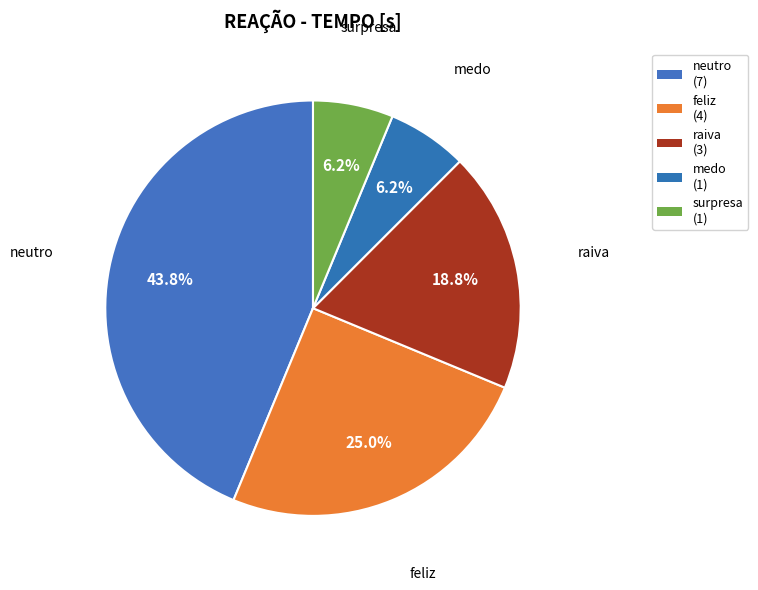

Which has a higher value, neutro or feliz?

neutro